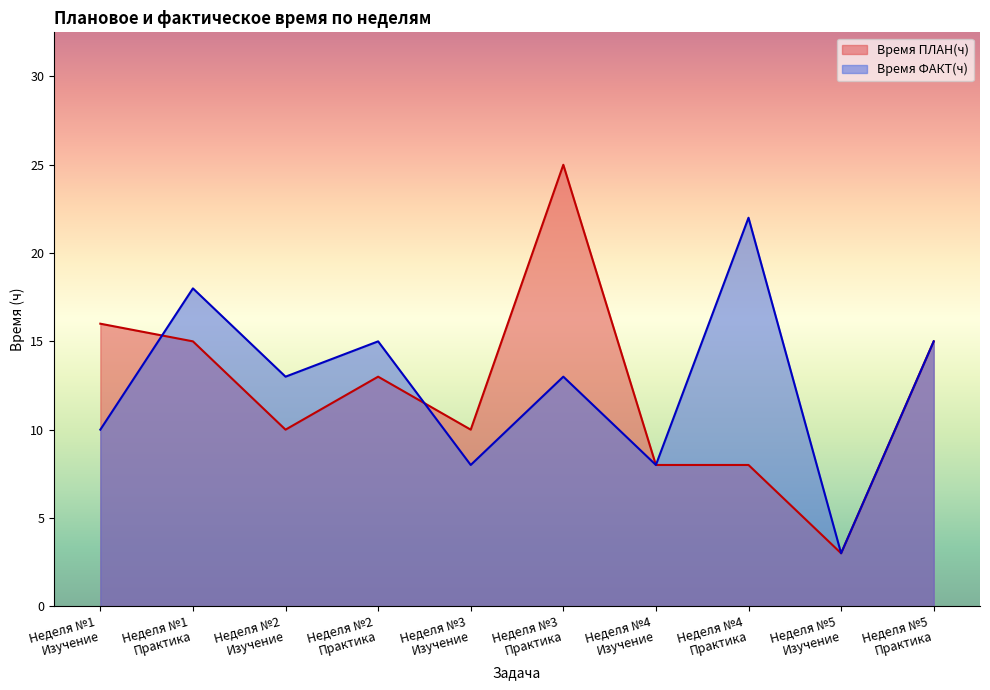

How many lines are shown in the chart?

2